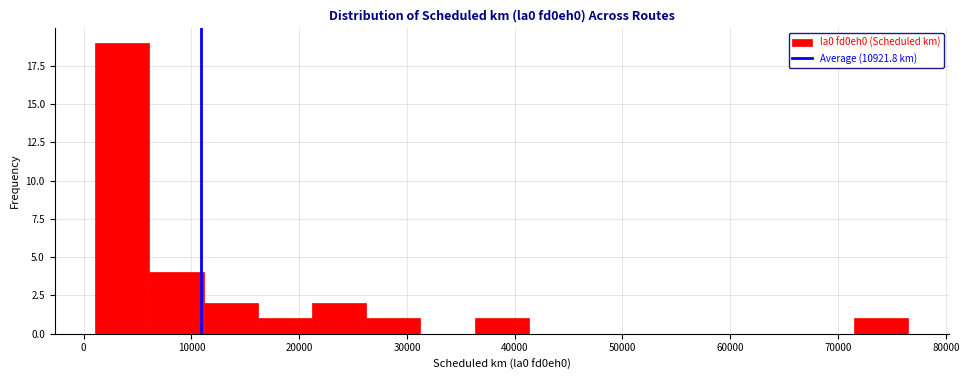

What is the height of the bar covering 26000 to 31000 on the x-axis? Neither the bar edges nor the heights are printed on the chart, so give them approximately, as read against the axes.

1